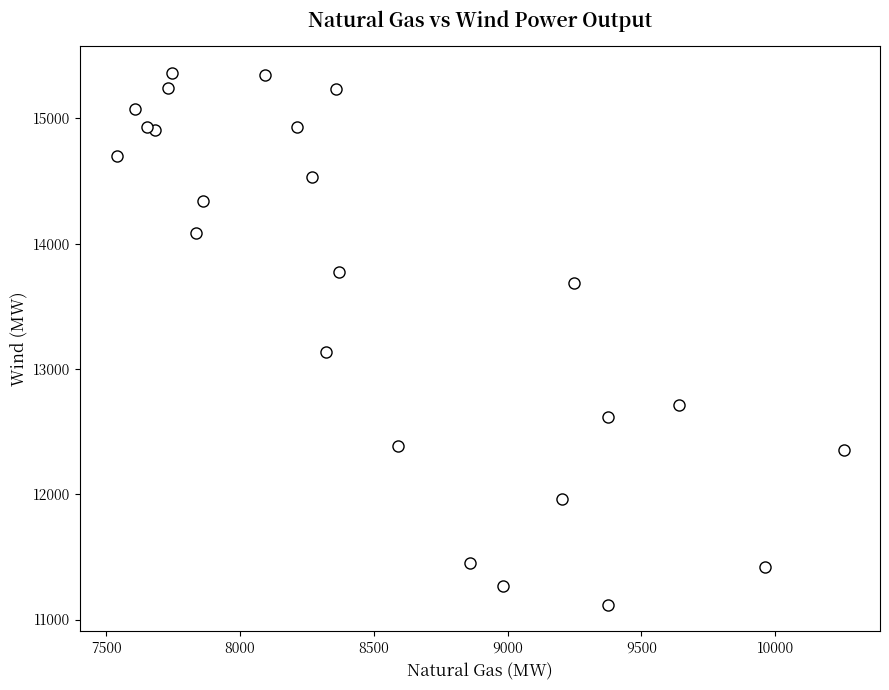

What is the range of X values (max minus min)?

2717.4